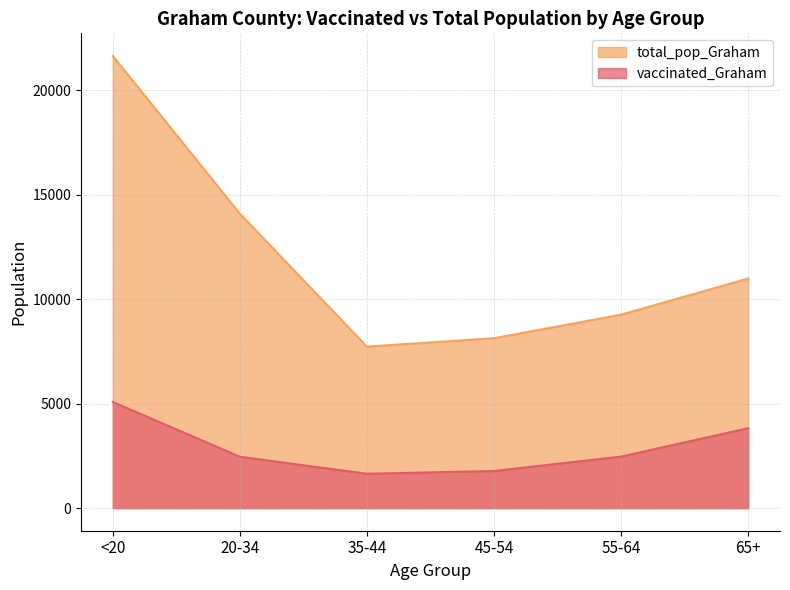

How many distinct data groups are displayed?

2